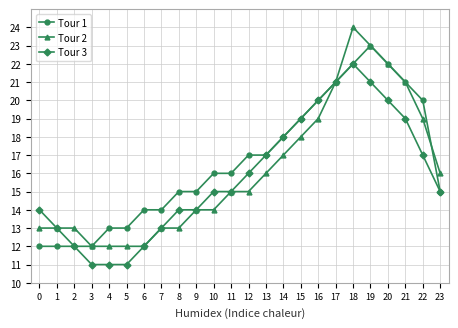

What is the difference between the Tour 2 values at 4 and 19?

11